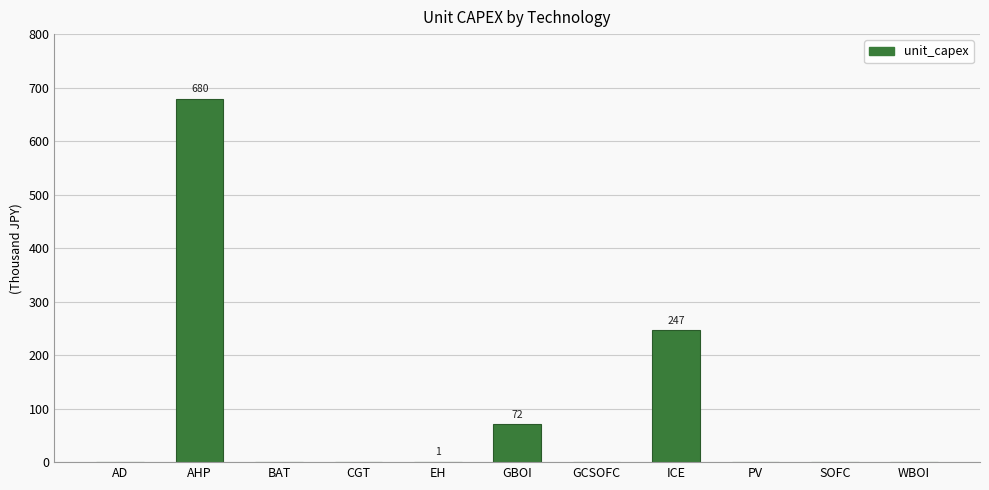

Where is the data nearest to the value 339?

ICE